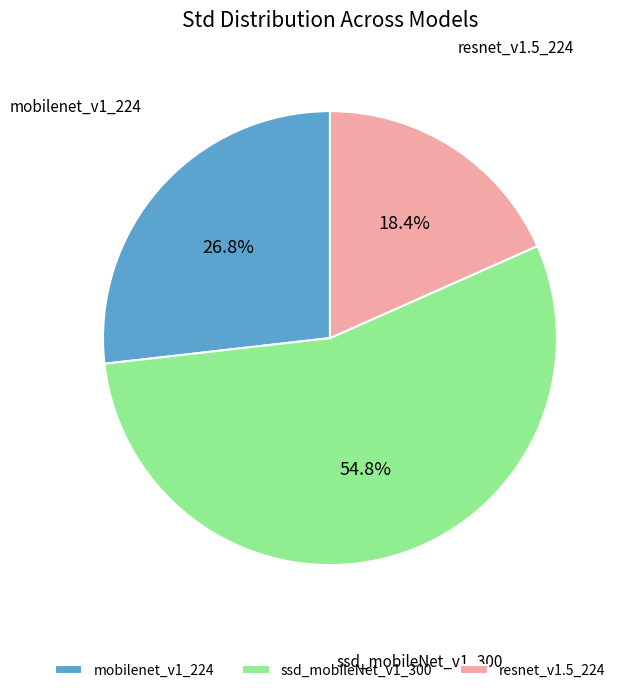

Which category has the smallest portion of the pie?

resnet_v1.5_224